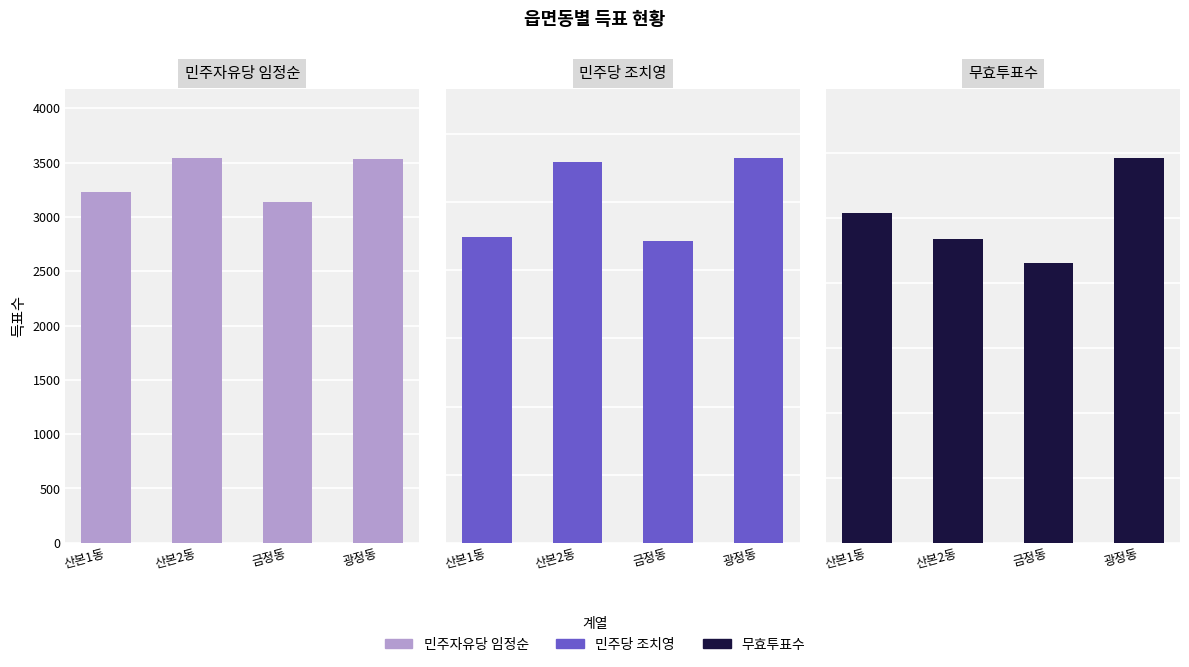

What is the difference between the highest and lowest values at 산본2동?

5352